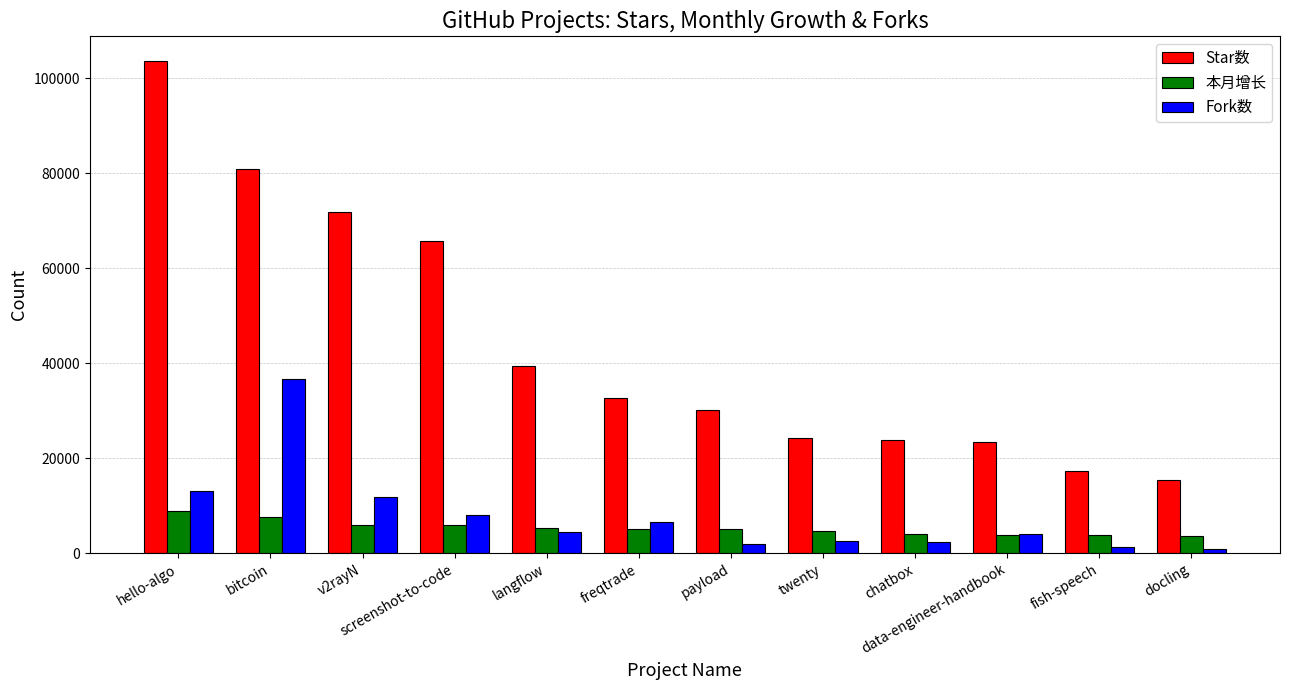

What is the value of the Fork数 bar at the 11th from the left?

1288